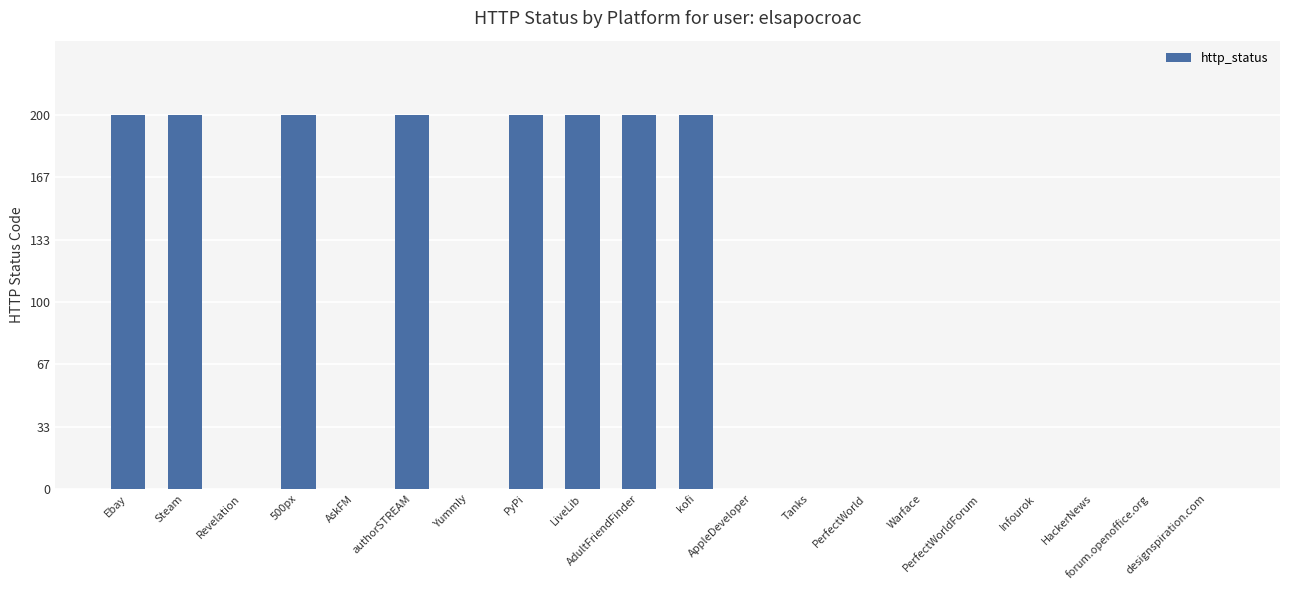

What is the sum of all values?

1600